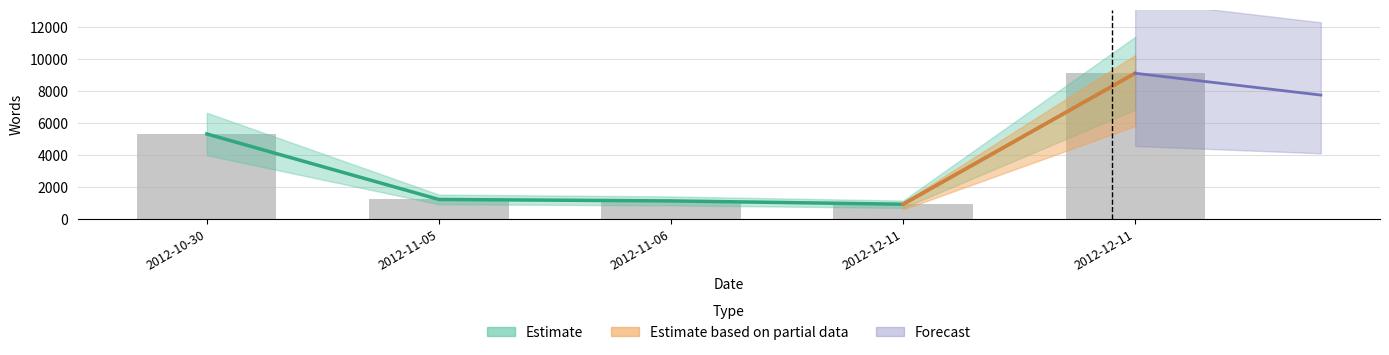

How many bars are there in total?

5